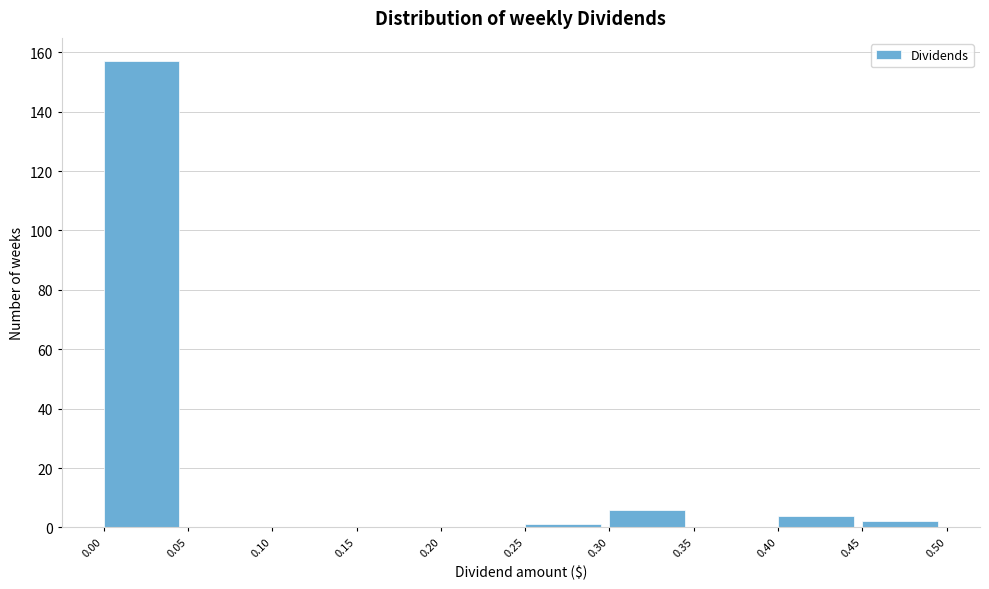

Which range on the x-axis has the tallest bar?

0.00 to 0.05